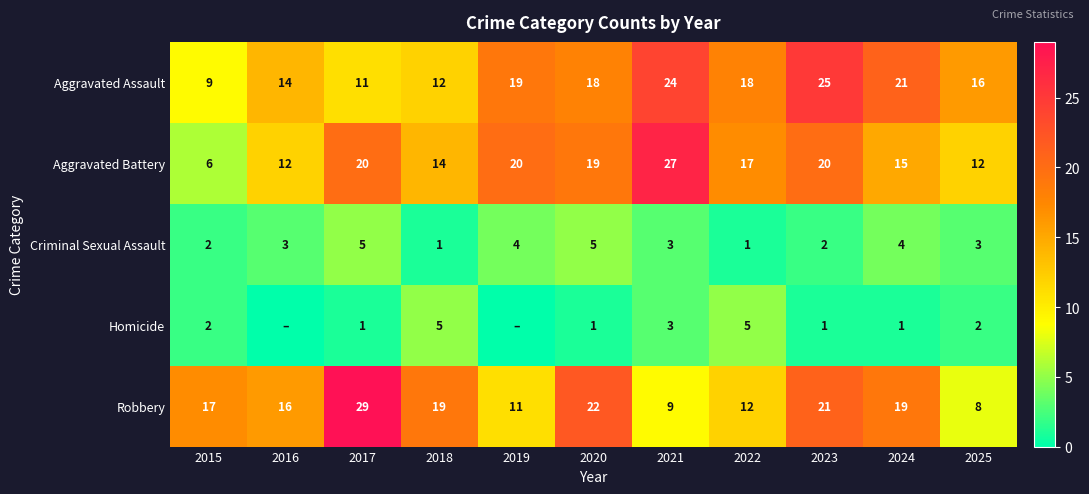

What is the minimum value for Aggravated Battery?

6